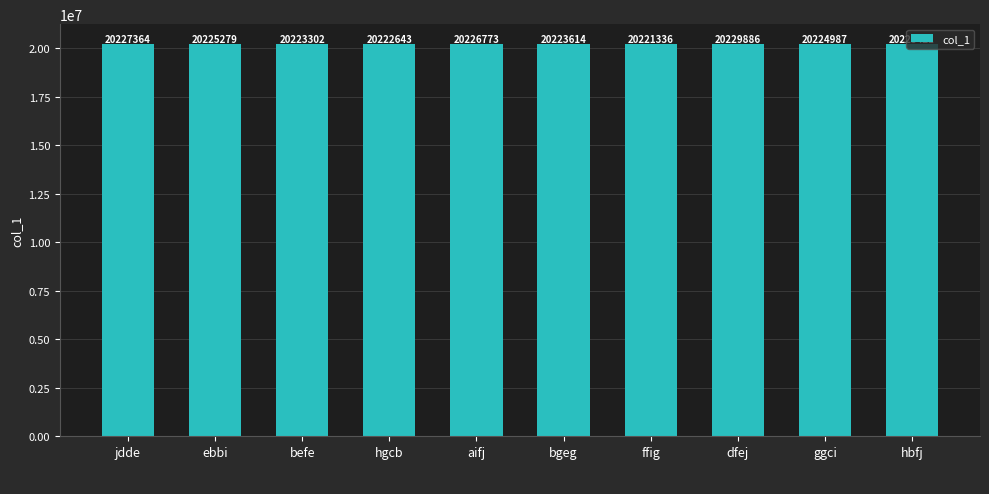

What is the maximum value shown in the chart?

20229886